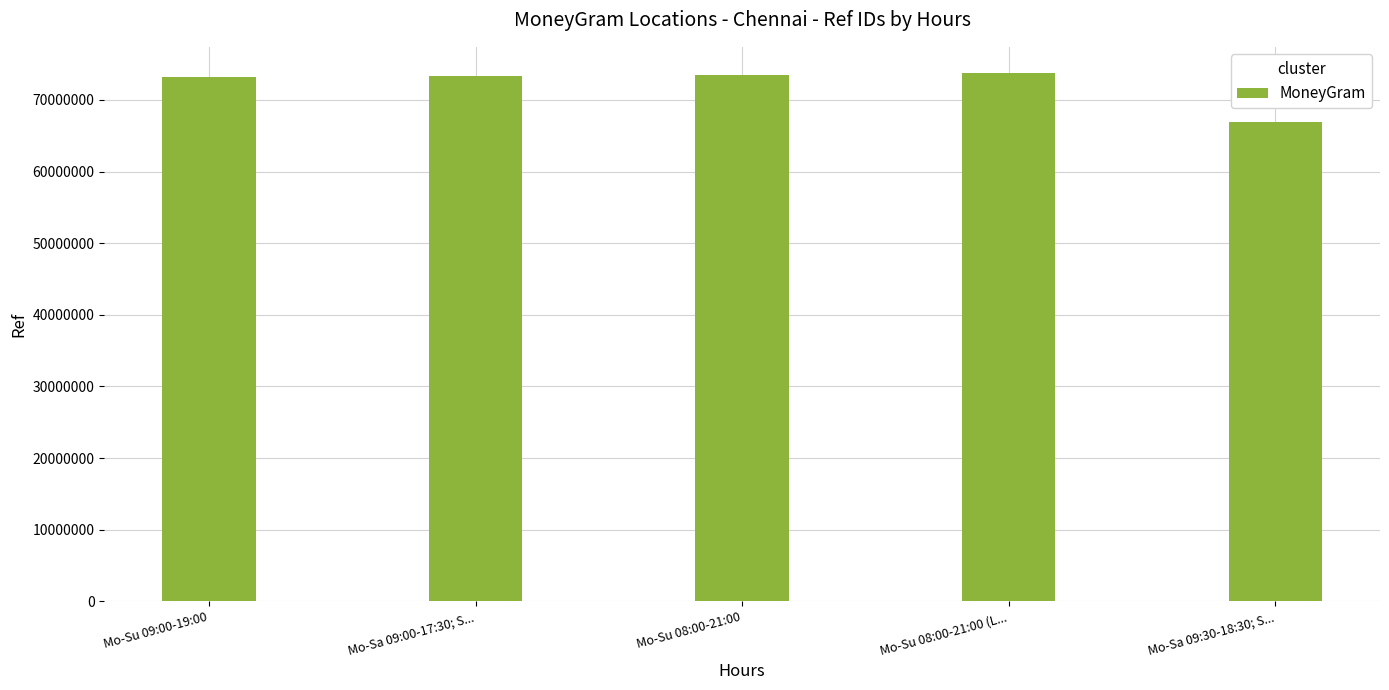

Does the chart contain any negative values?

No